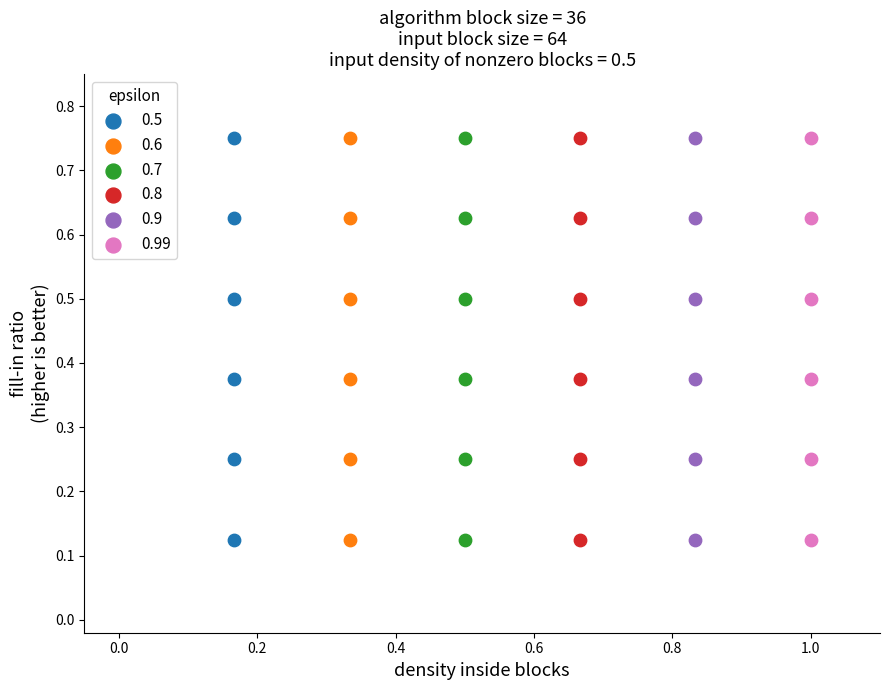

What are all the series names shown in the legend?

0.5, 0.6, 0.7, 0.8, 0.9, 0.99